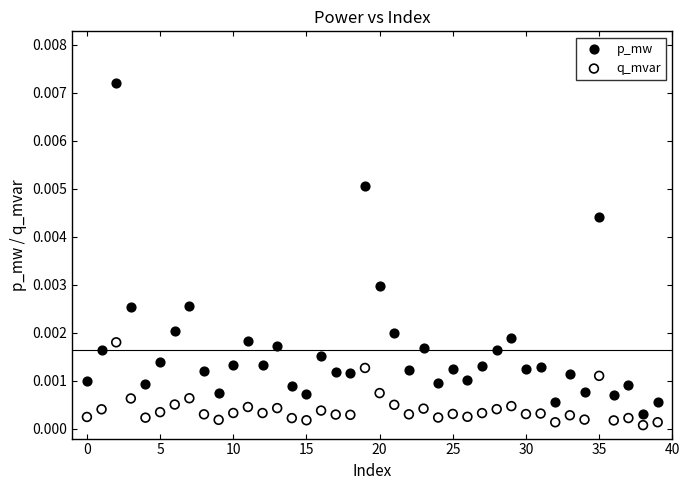

Which series reaches the minimum Y coordinate?

q_mvar